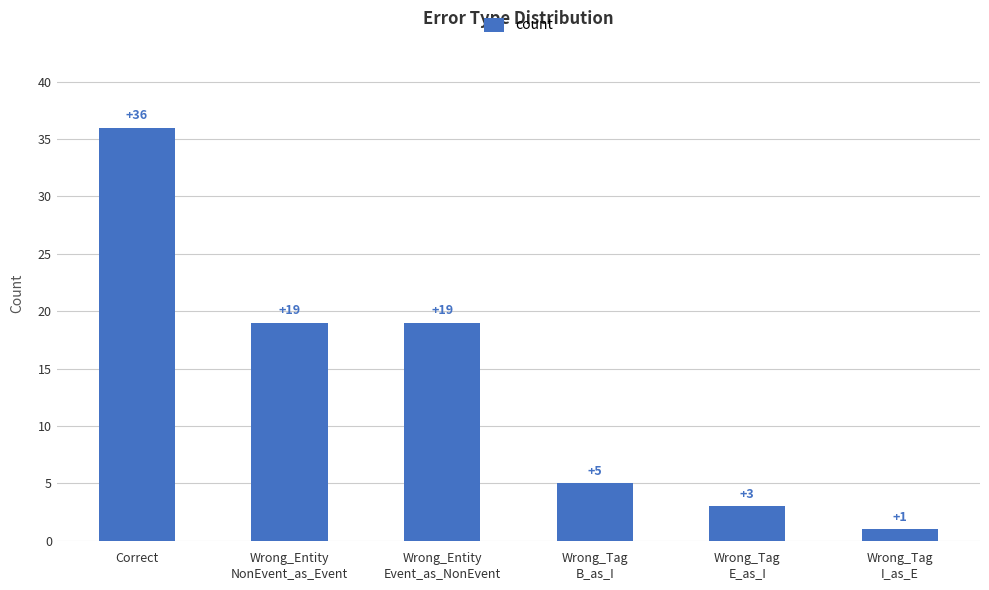

At which label does the data first exceed 19?

Correct